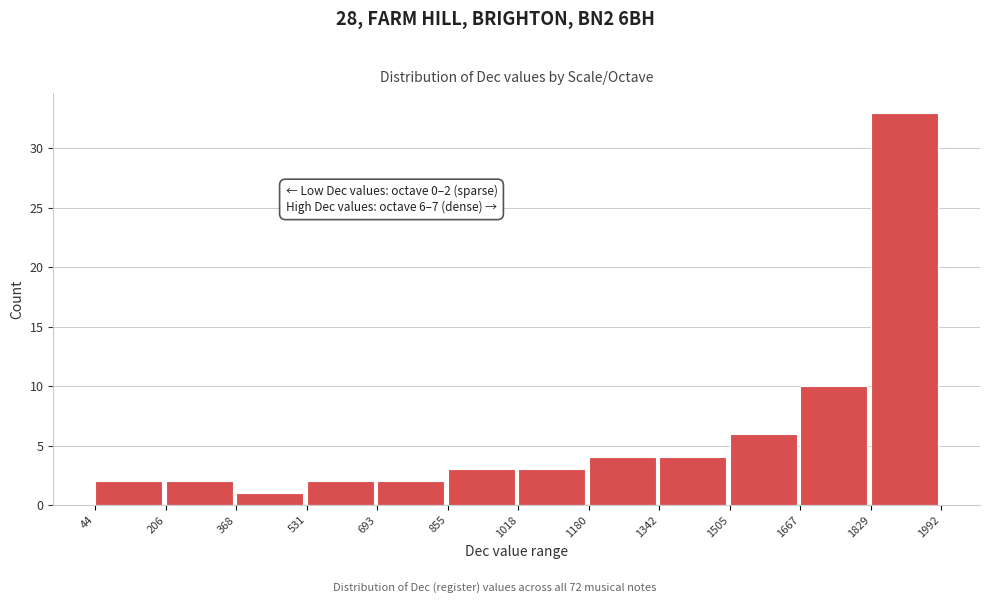

Over which range of the x-axis is the bar tallest?

1829 to 1992